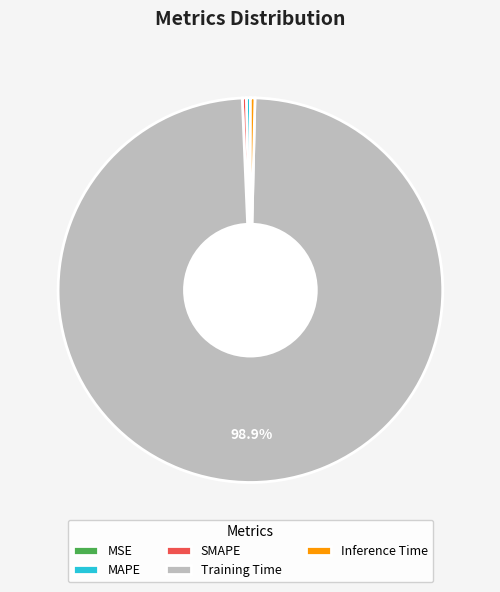

To the nearest percent, what is the combined percentage of MAPE and SMAPE?

1%